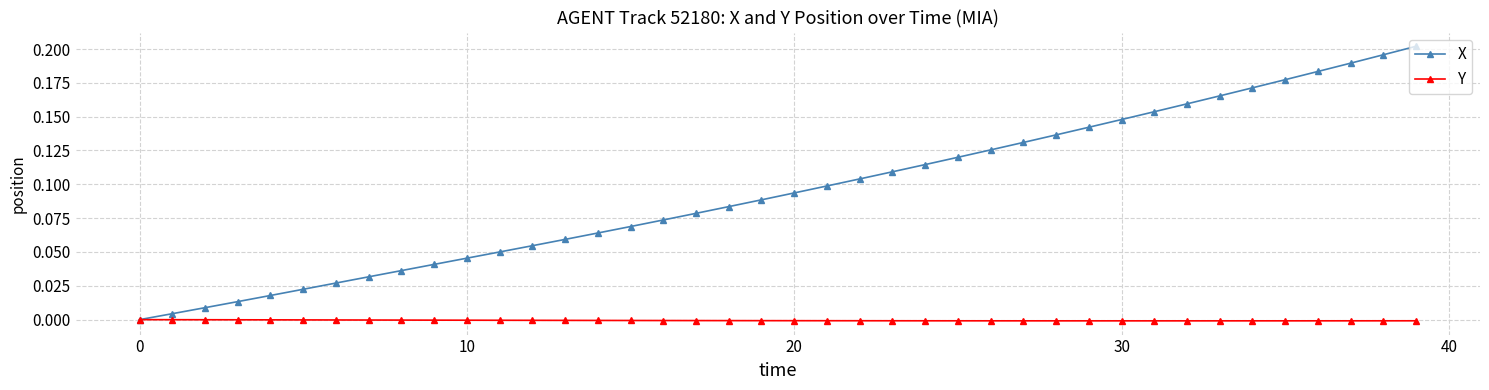

How many categories are shown in the chart?

40